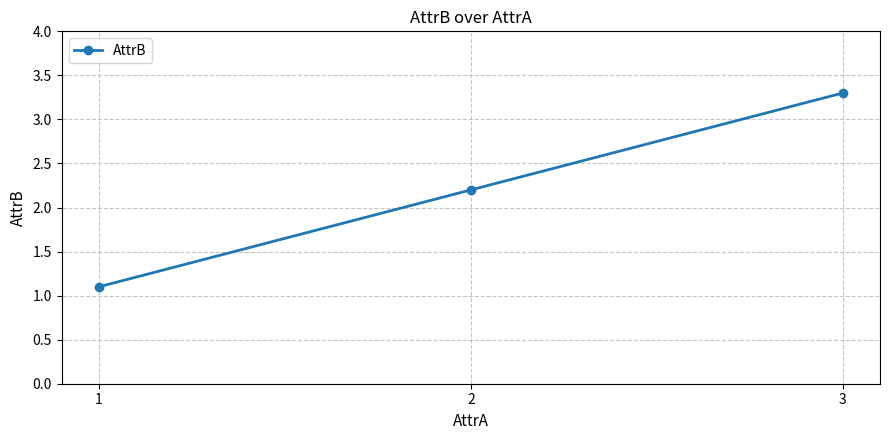

Which category has the lowest value across all series?

1